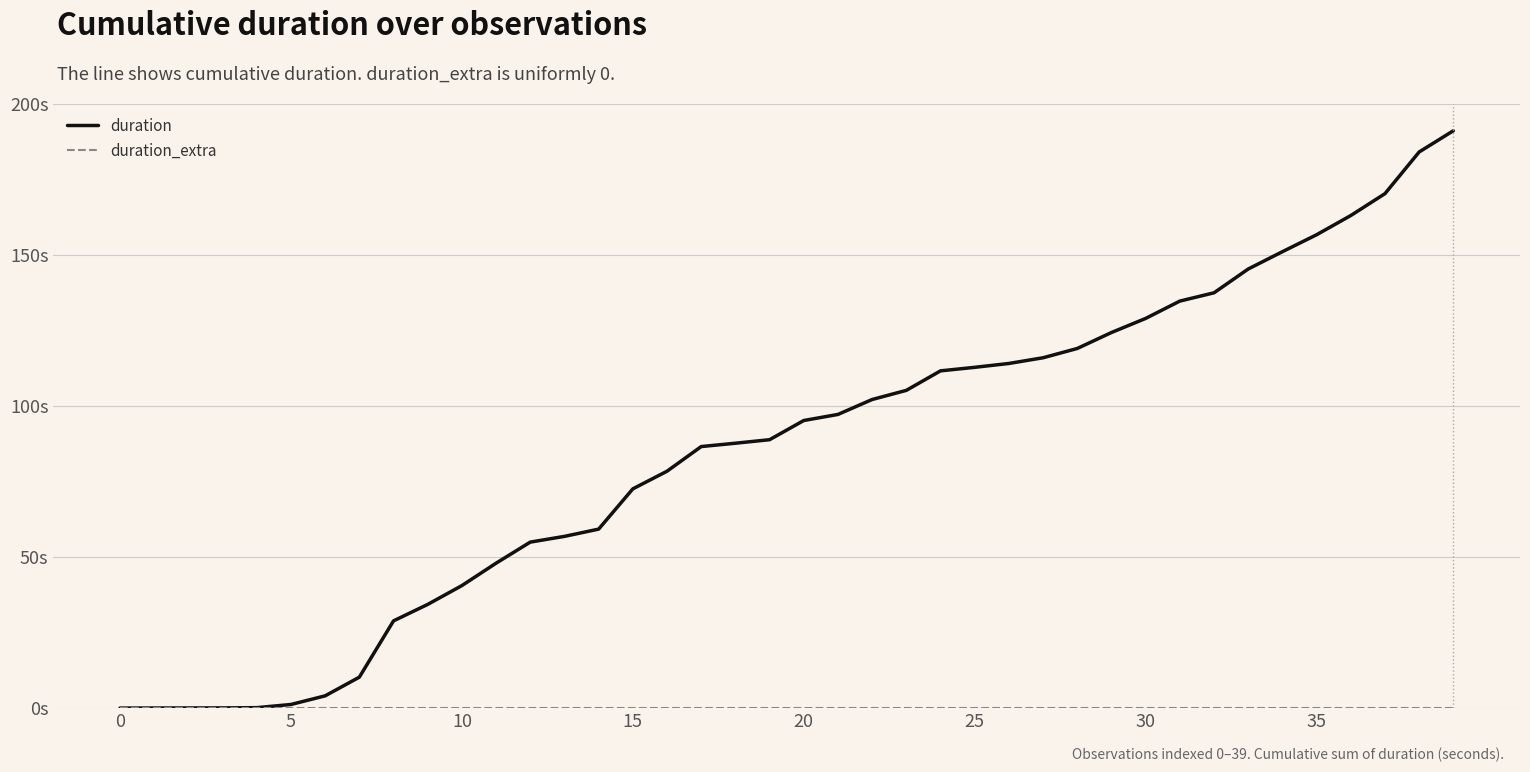

What is the label of the 21st point from the left?

20